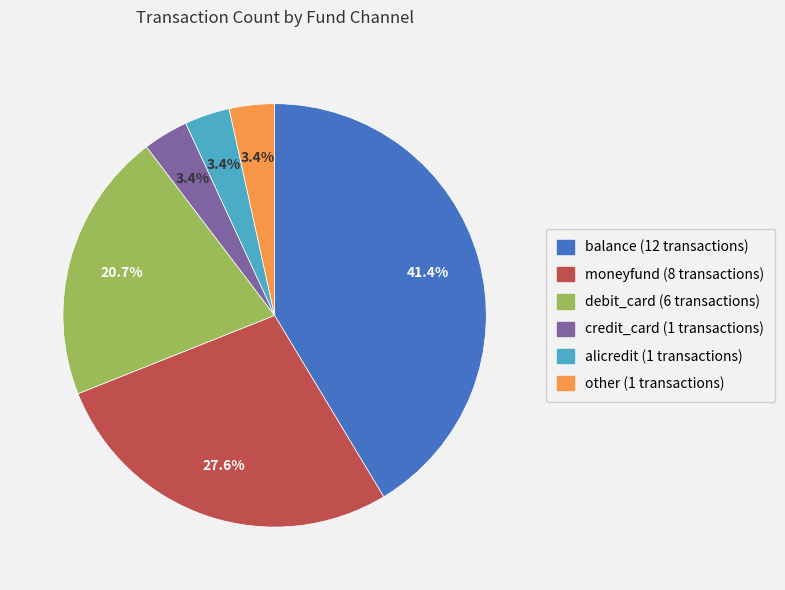

What percentage is the balance slice, to the nearest percent?

41%